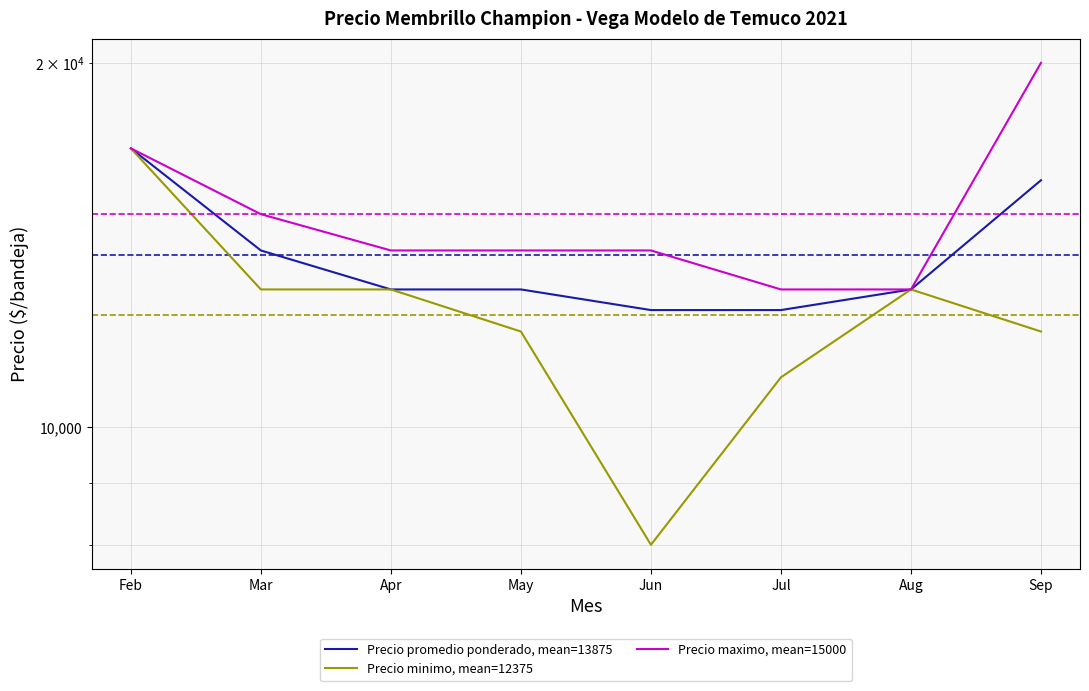

What is the value of the Precio minimo, mean=12375 point at the 5th from the left?

8000